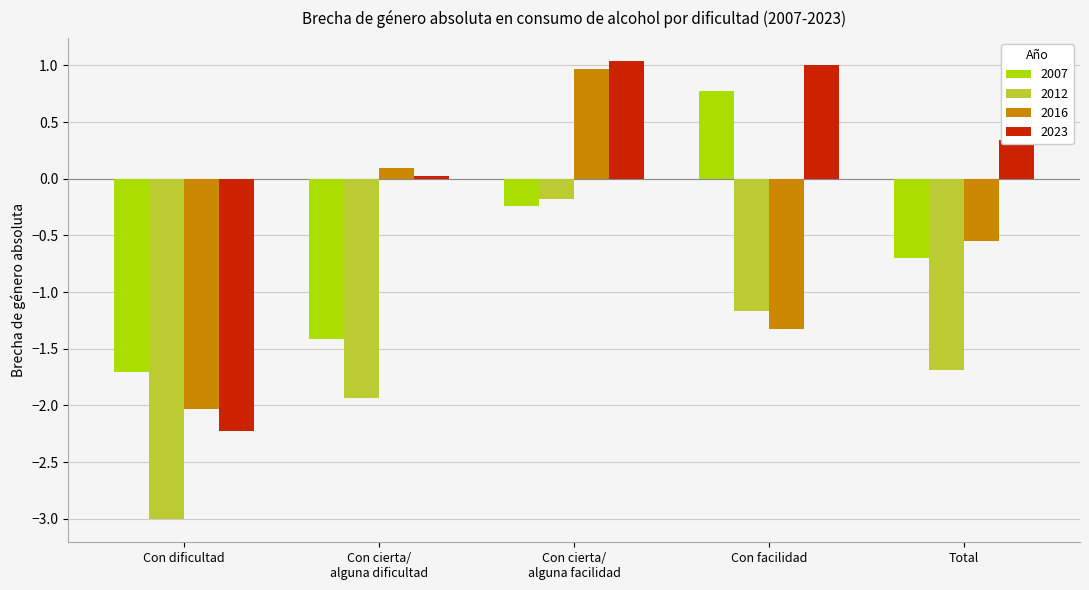

What is the difference between the maximum and second lowest values in the 2007 series?

2.2